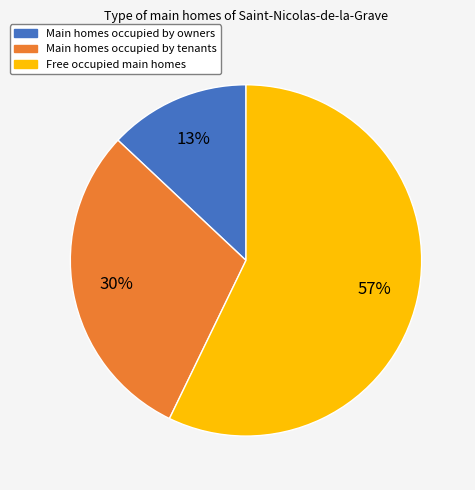

Is Free occupied main homes the majority of the pie?

Yes